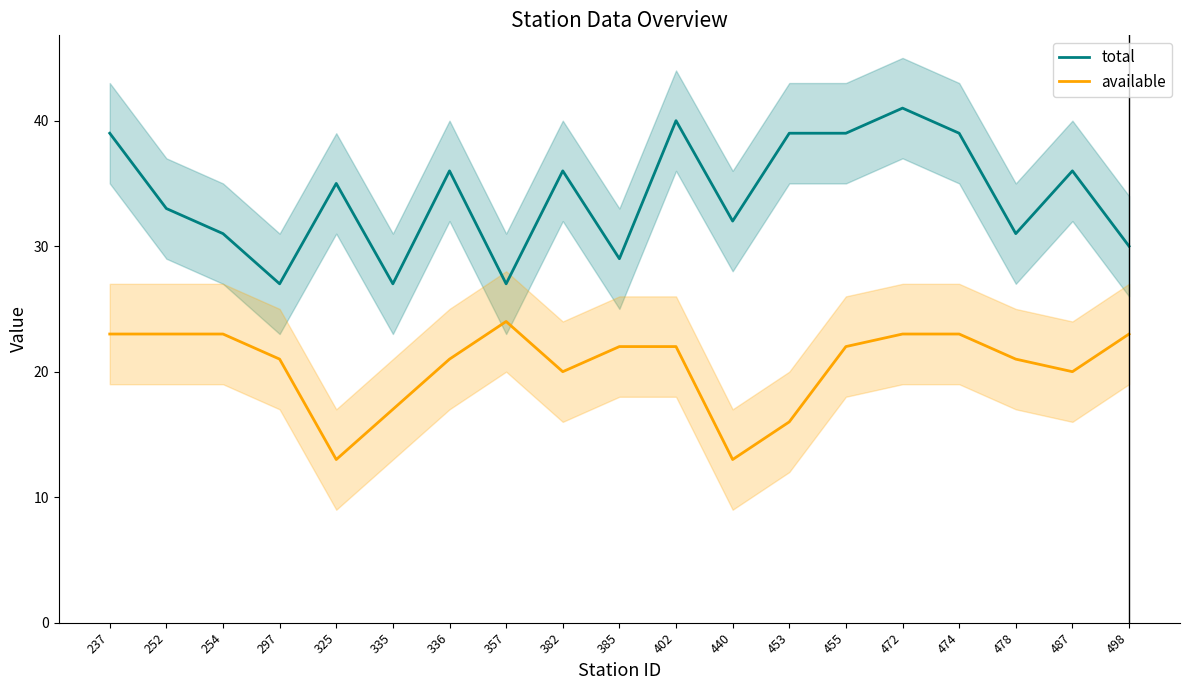

Does the chart have visible grid lines?

No